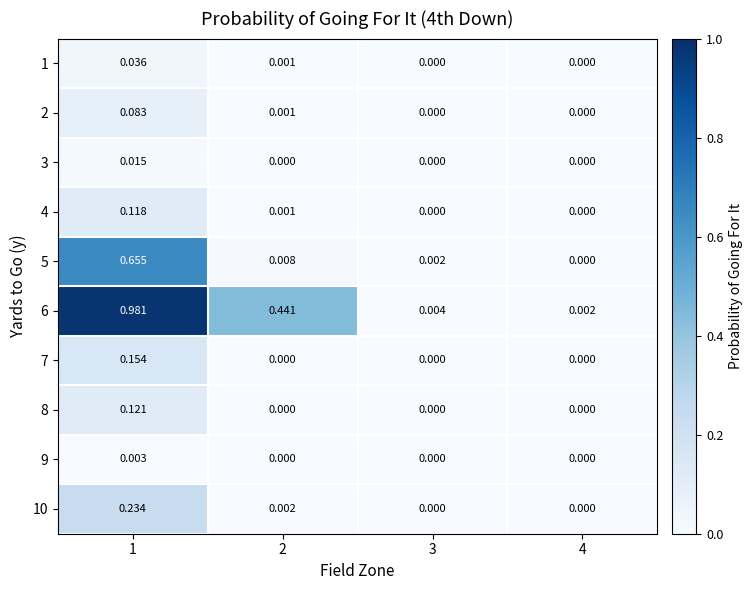

Is the value of 4 at 1 greater than the value of 6 at 1?

No